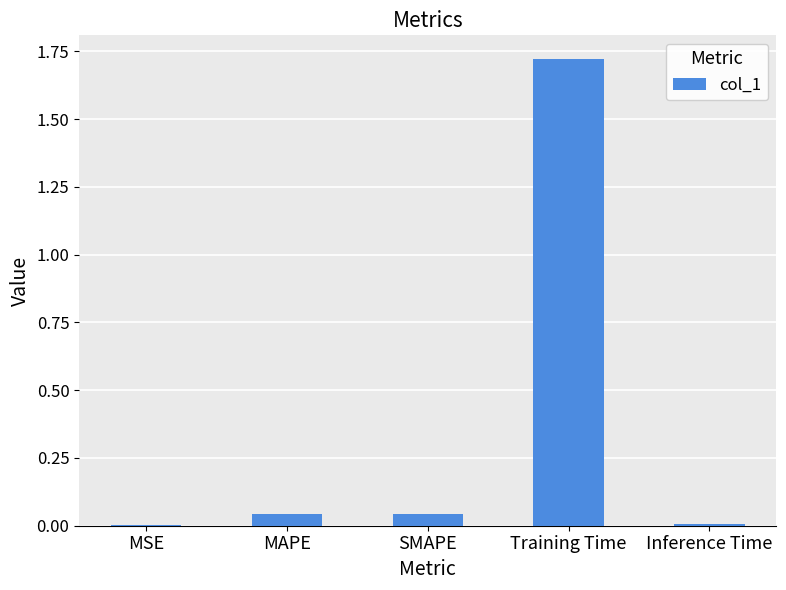

What is the change in value from SMAPE to Training Time?

+1.7